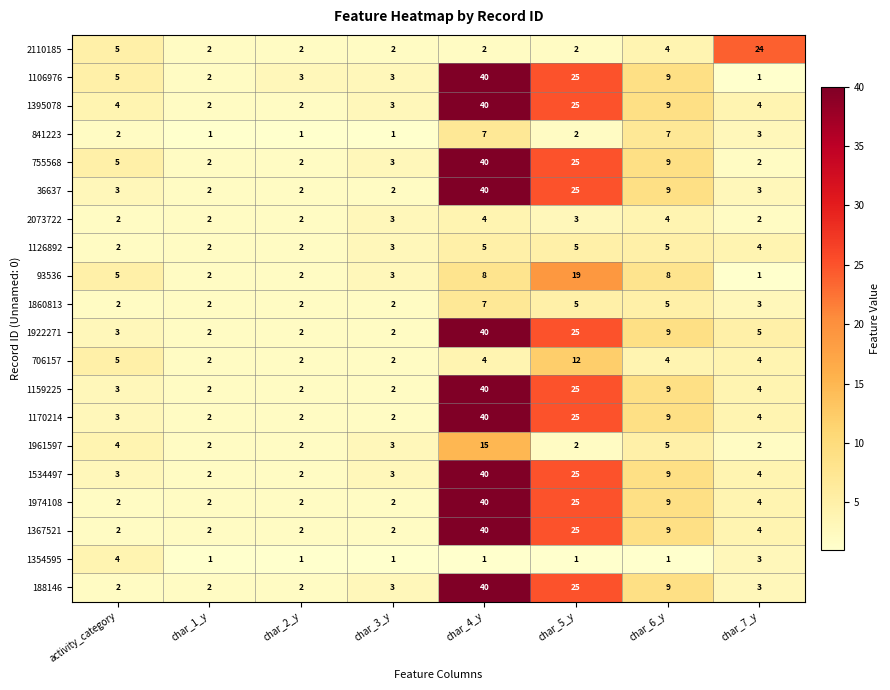

Which series has the widest spread of values?

1106976